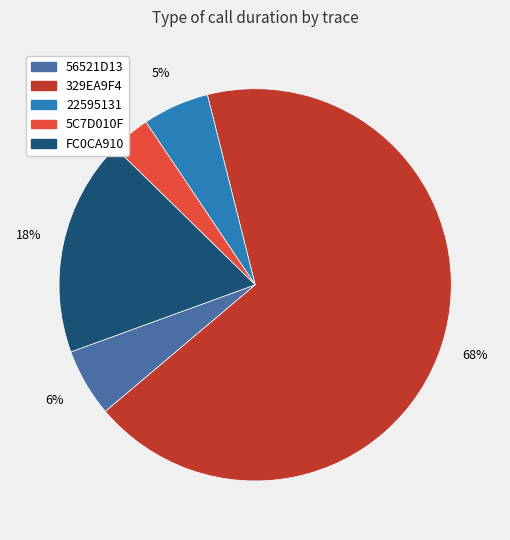

Is there a majority slice in this chart?

Yes